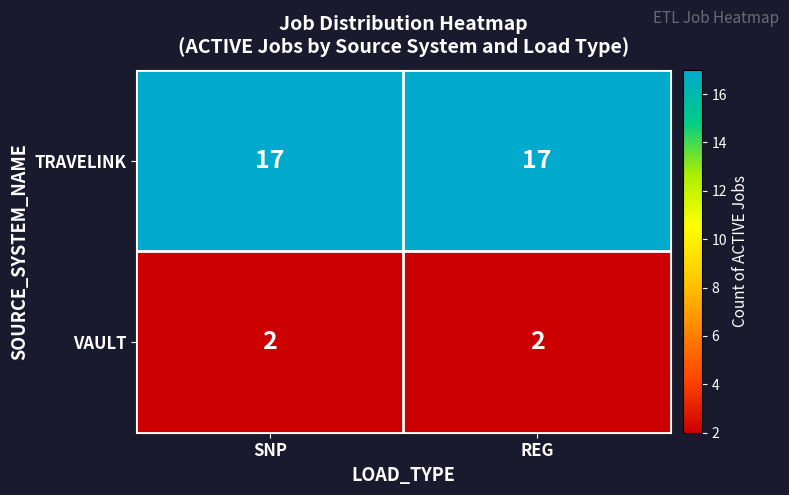

Rank the series by their average value, from lowest to highest.

VAULT, TRAVELINK